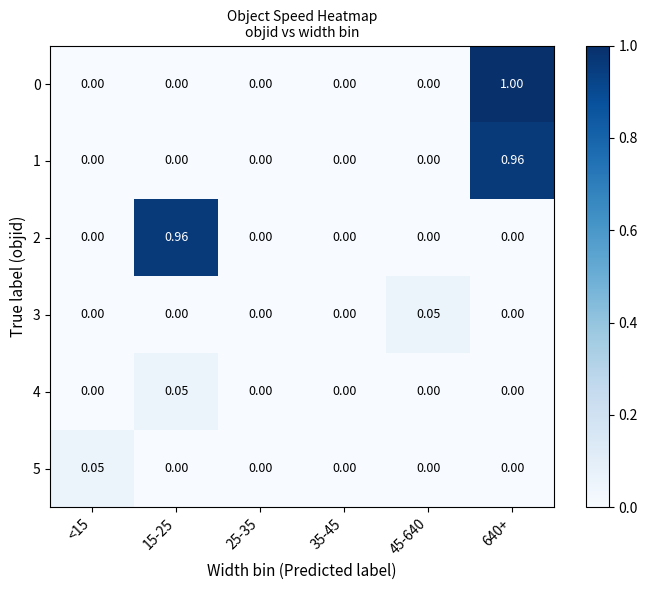

How many series are shown in this chart?

6